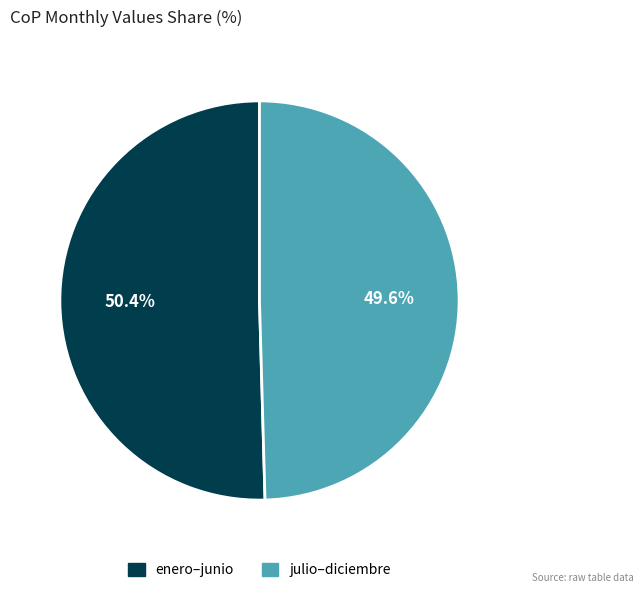

Is there any slice that represents more than half of the pie?

Yes